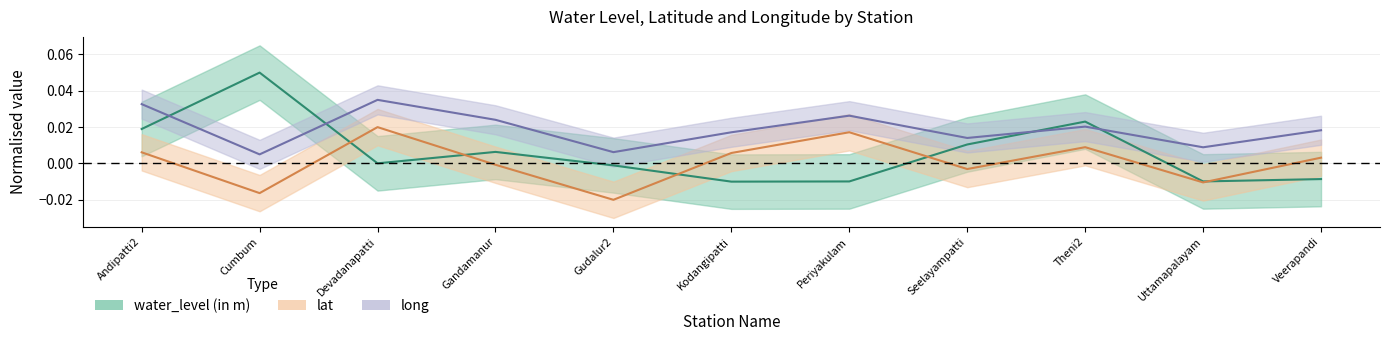

How many lines are shown in the chart?

3